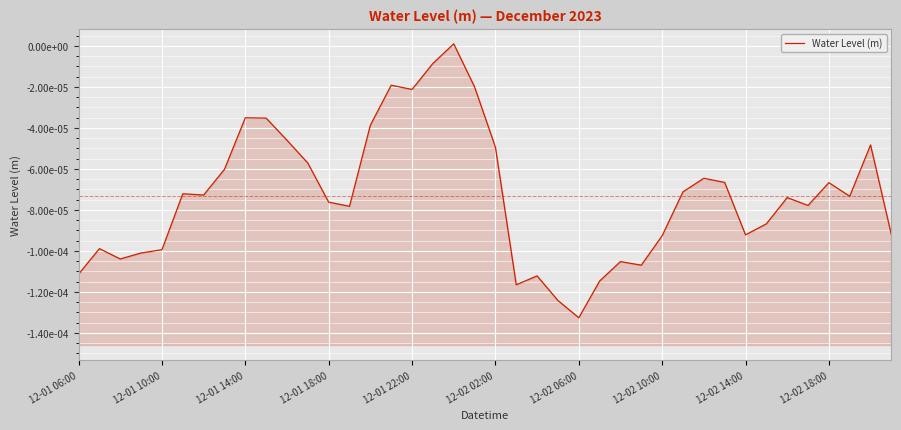

What position from the left is 22?

23